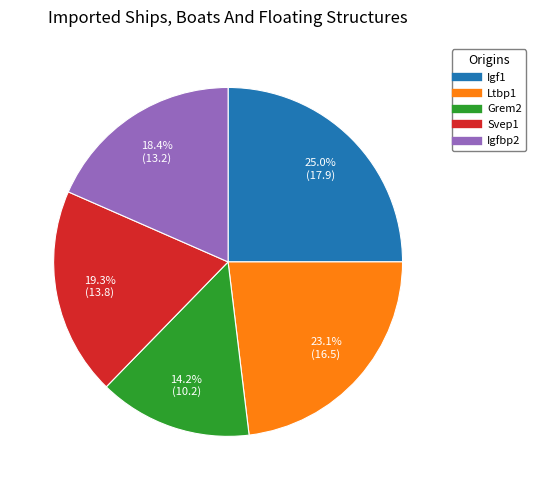

What percentage is NOT represented by Ltbp1?

76.9%